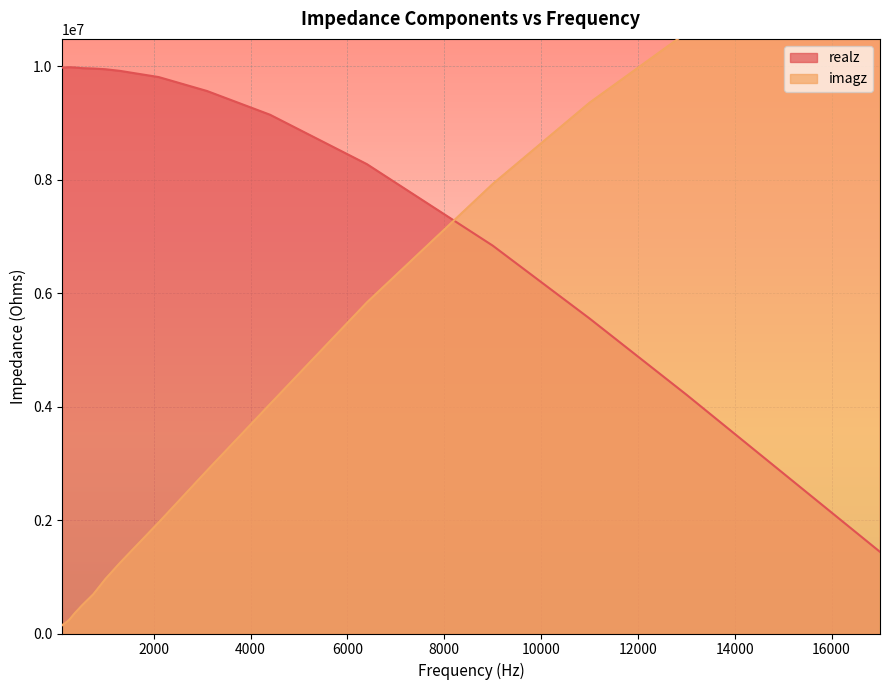

In realz, how many points are lower than both neighbors (excluding endpoints)?

1